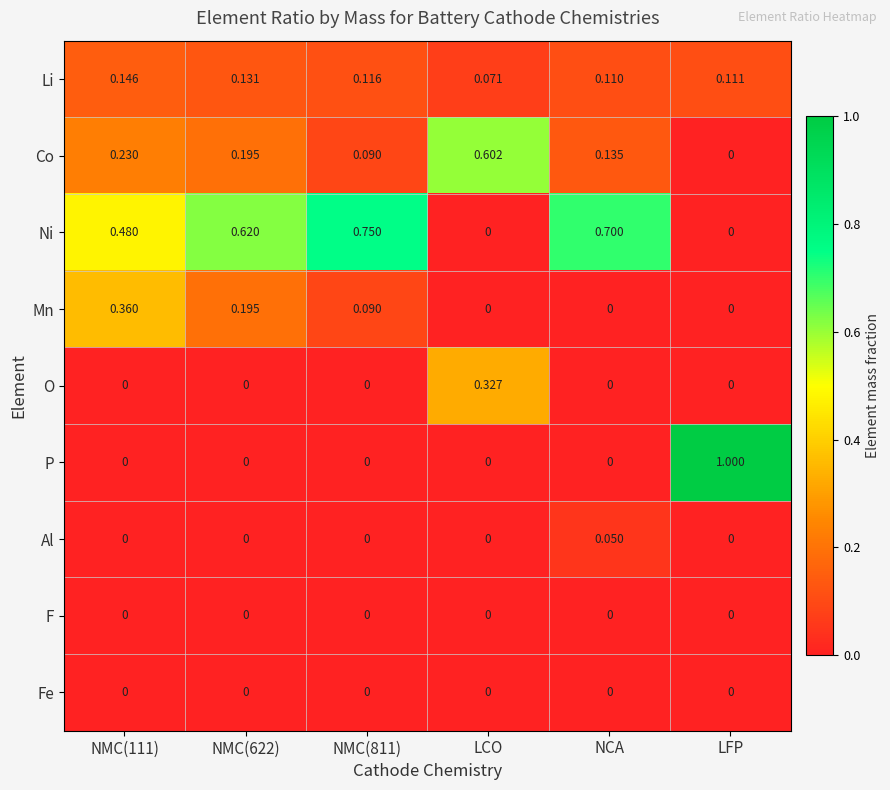

At which label does O reach its peak?

LCO